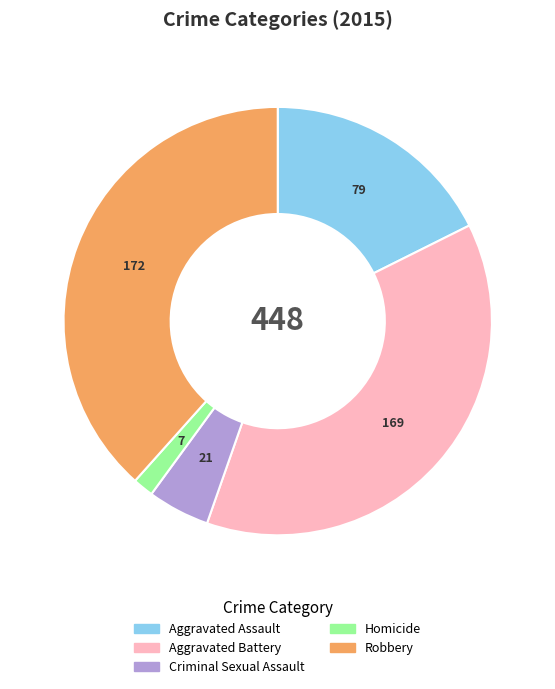

Does Homicide account for over 50% of the chart?

No